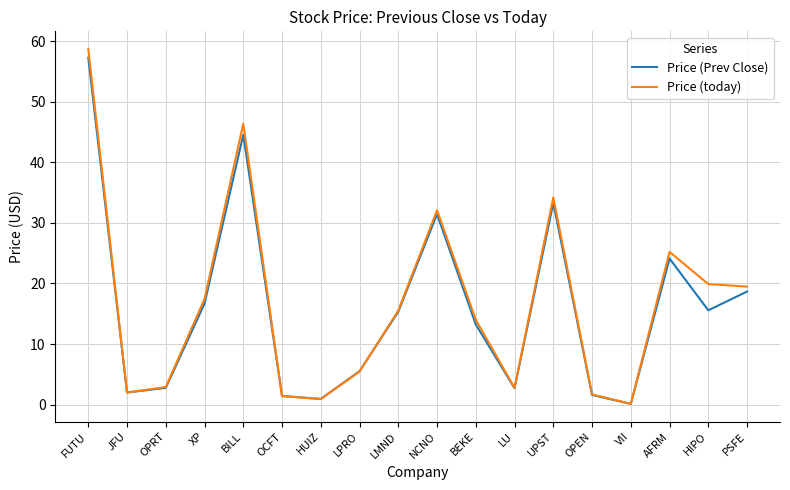

In Price (Prev Close), how many points are lower than both neighbors (excluding endpoints)?

5